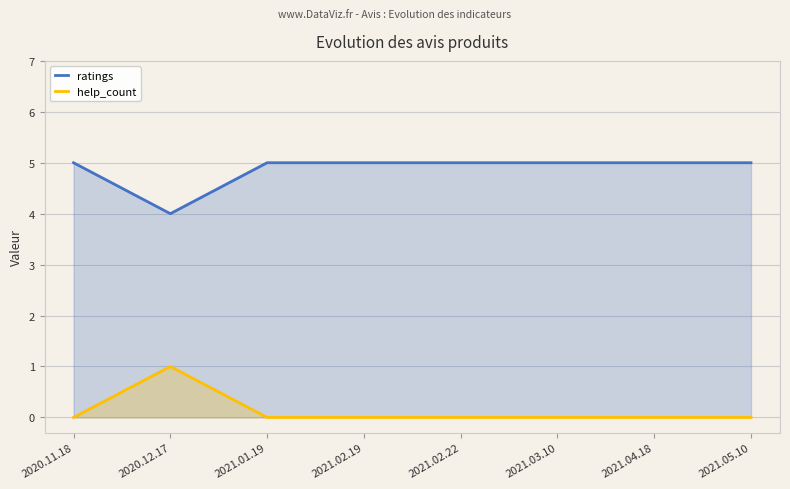

Rank the series by their maximum value, from lowest to highest.

help_count, ratings